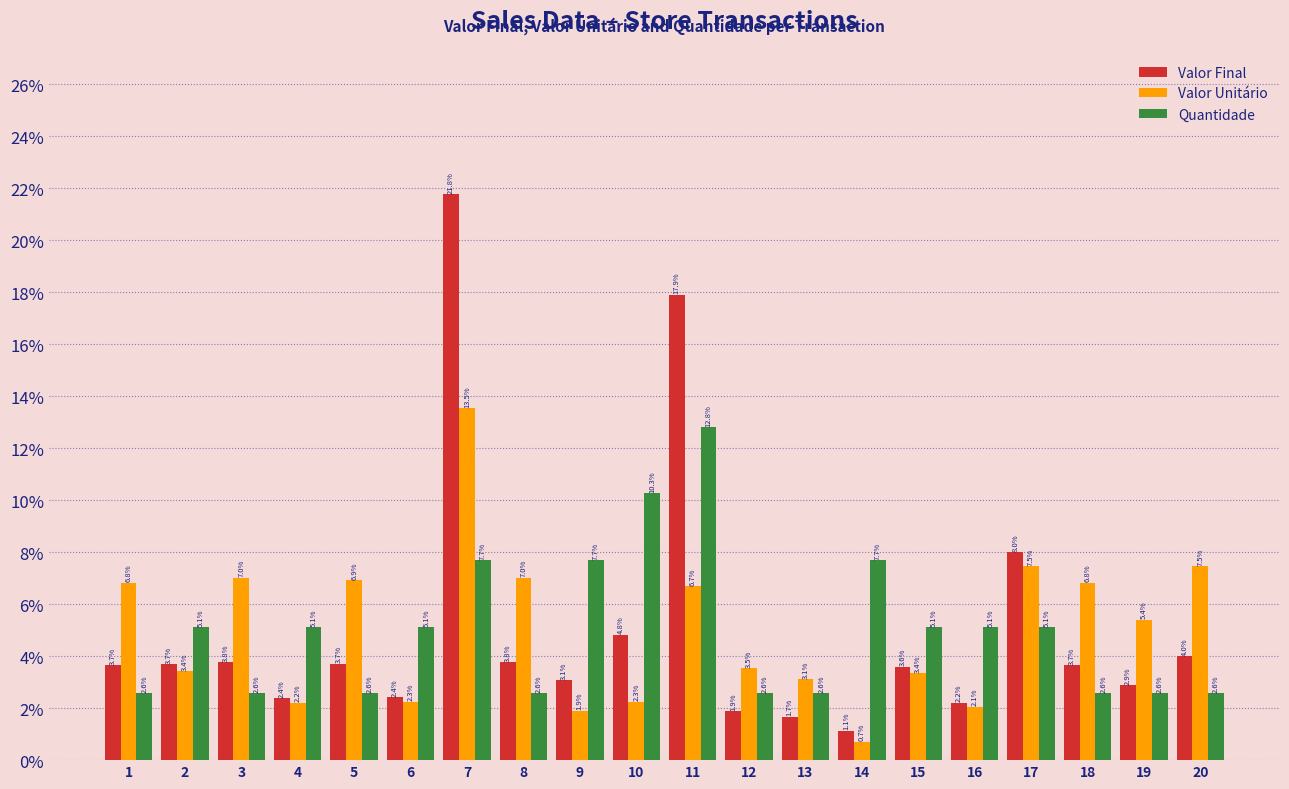

What is the minimum value shown in the chart?

0.7